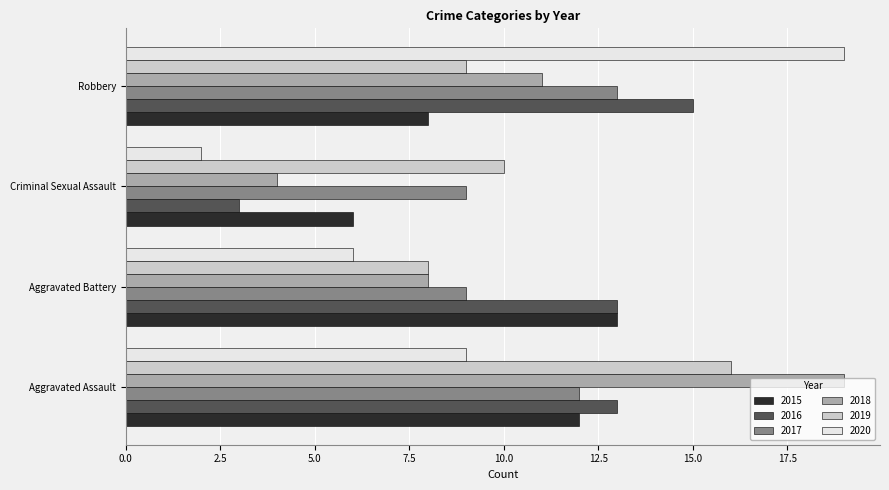

The 2019 series shows 10 at Criminal Sexual Assault. True or false?

True